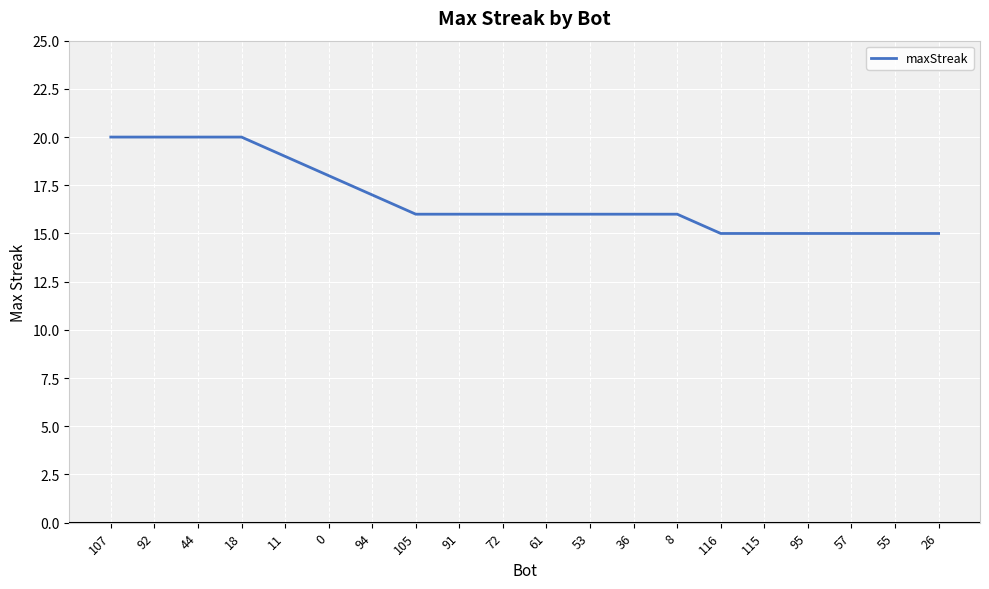

Which has a higher value, 95 or 92?

92